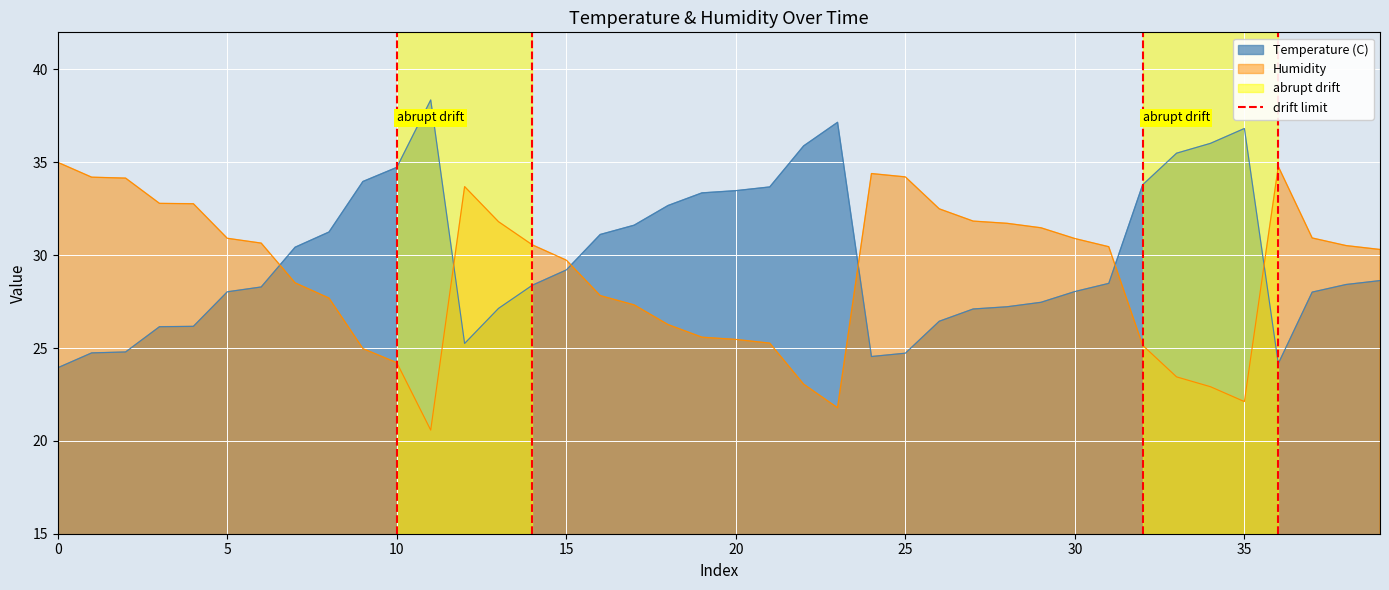

True or false: Temperature (C) has a value of 43.8 at 25.

False